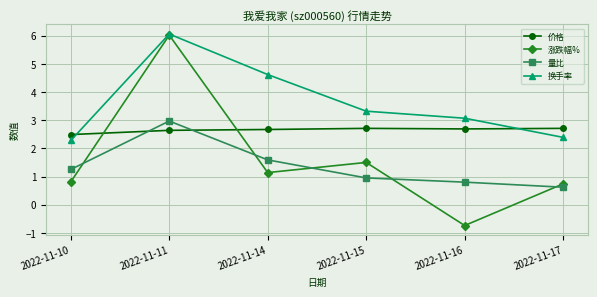

Which category has the highest value across all series?

2022-11-11